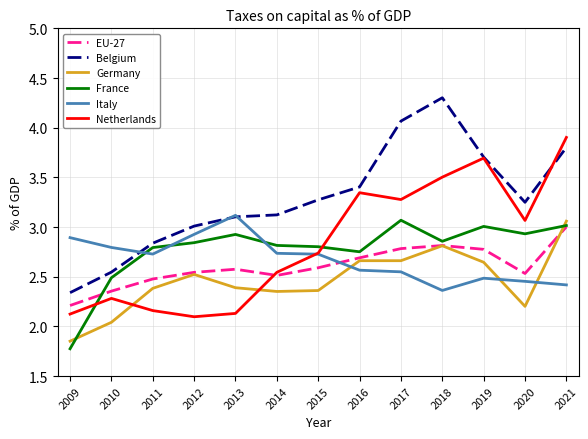

True or false: Netherlands has more than 1 interior local peaks.

True